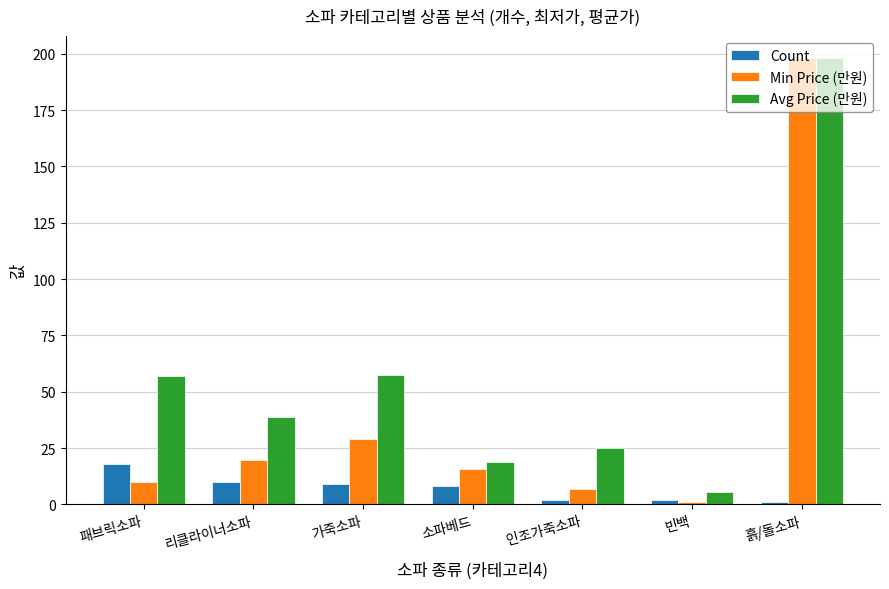

Is it true that Avg Price (만원) equals 16.8 at 리클라이너소파?

False